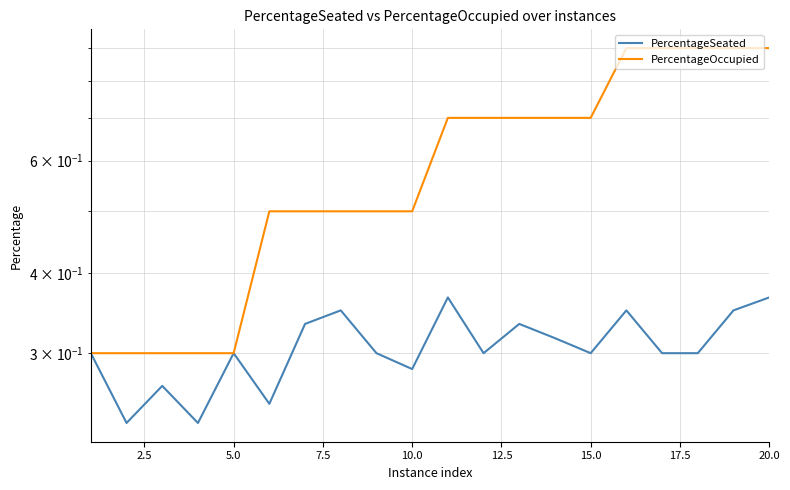

True or false: PercentageSeated and PercentageOccupied cross at least once.

False